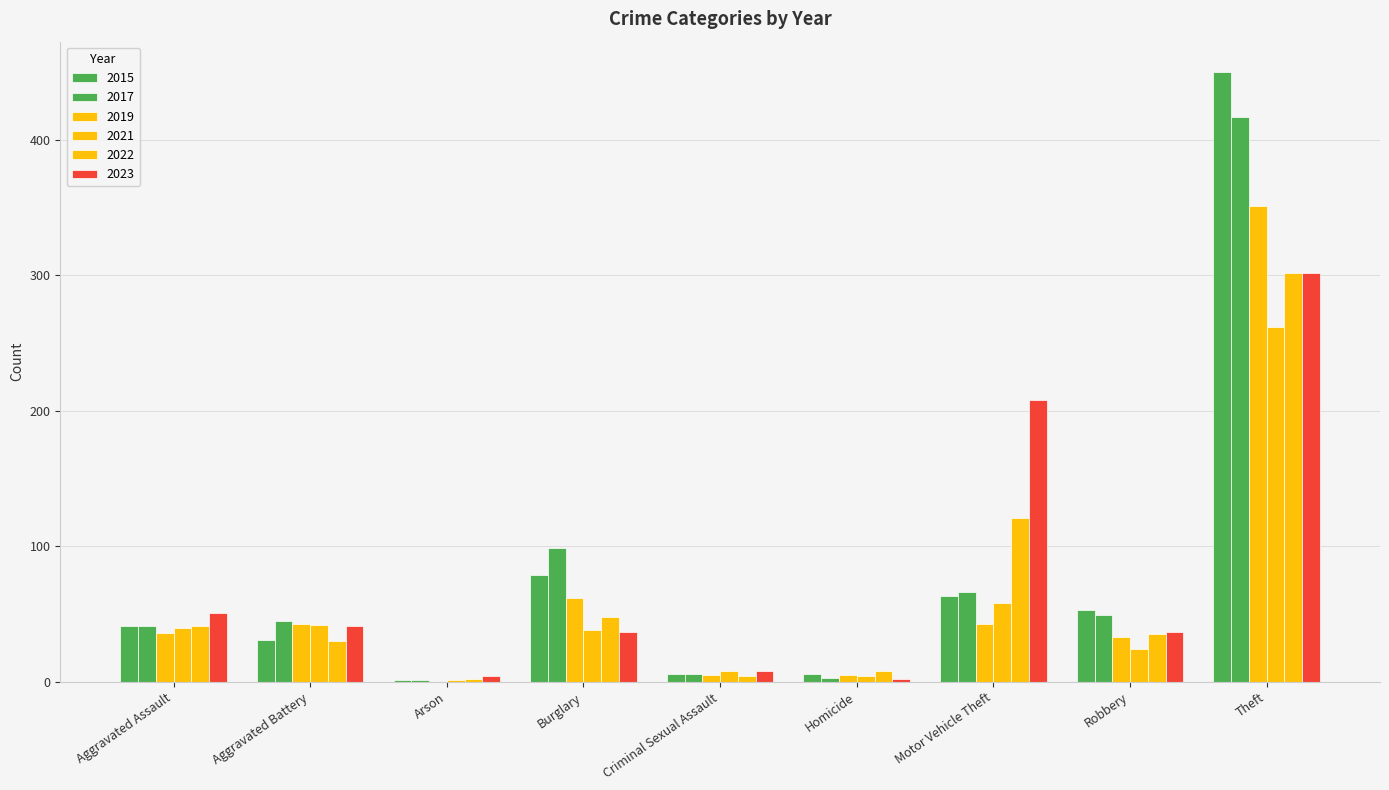

What is the highest value of the 2023 series?

302